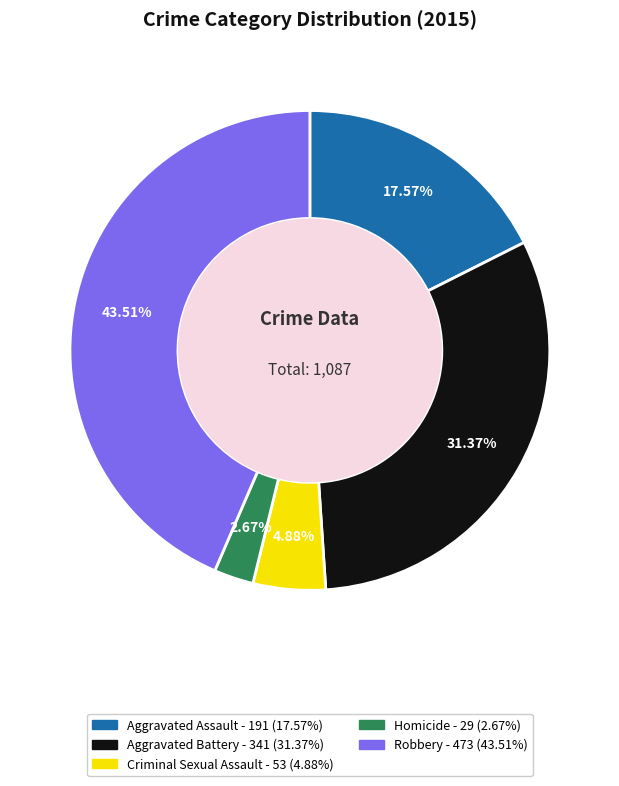

Which slice is the largest?

Robbery